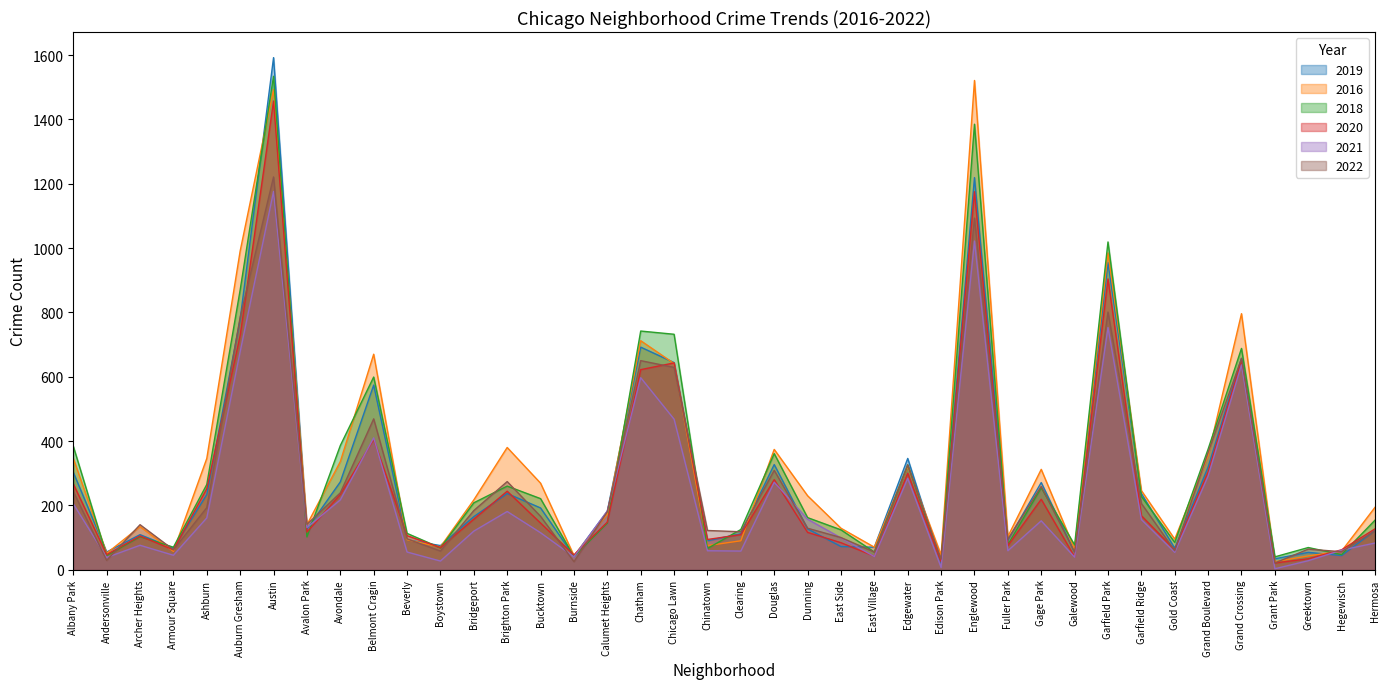

How many lines are shown in the chart?

6